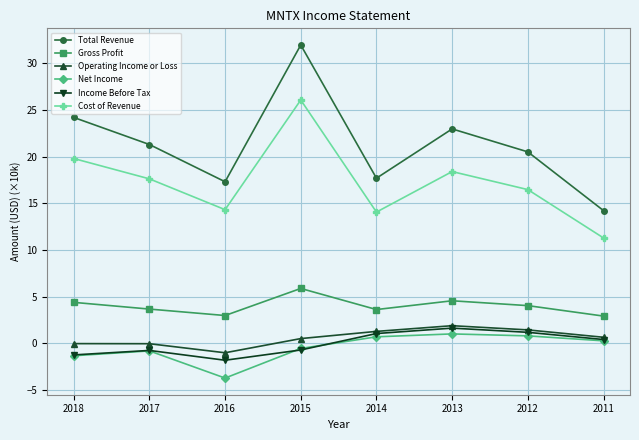

How many interior local peaks does the Total Revenue series have?

2